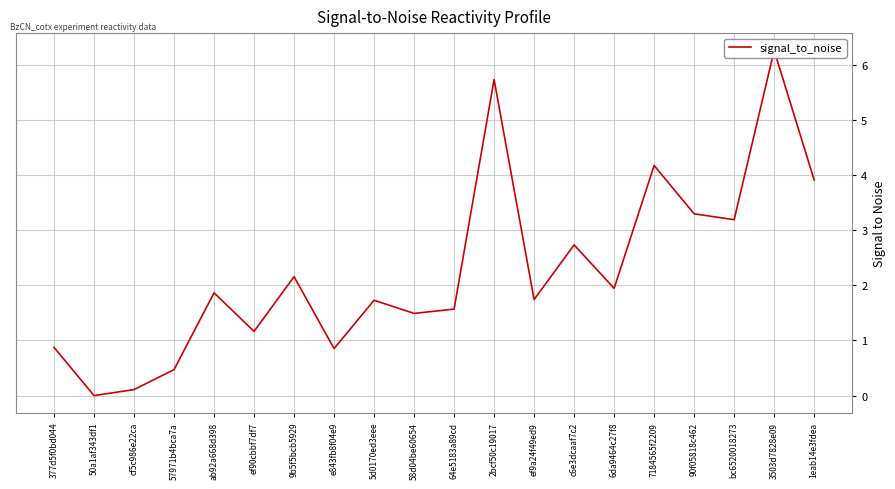

At which label does the data first exceed 1?

ab92a668d398